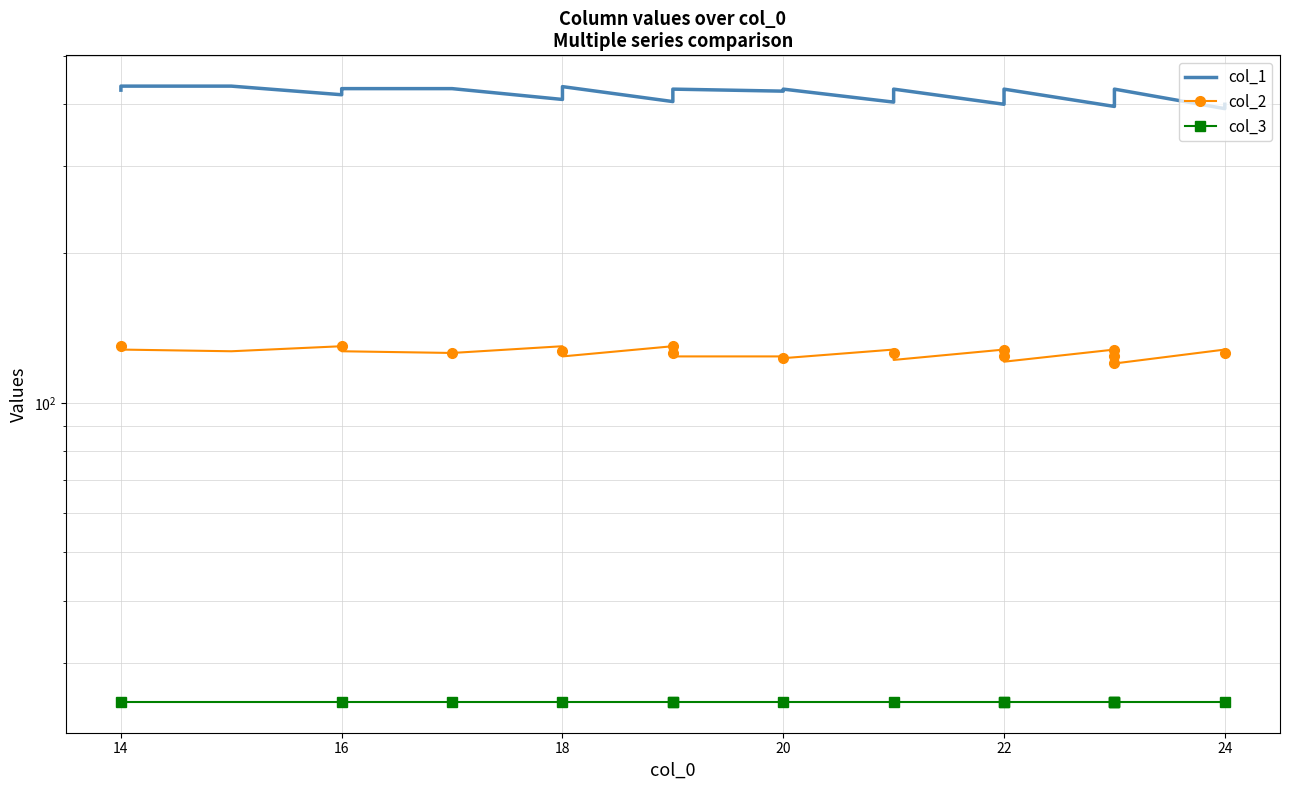

True or false: col_1 and col_3 intersect in this chart.

False